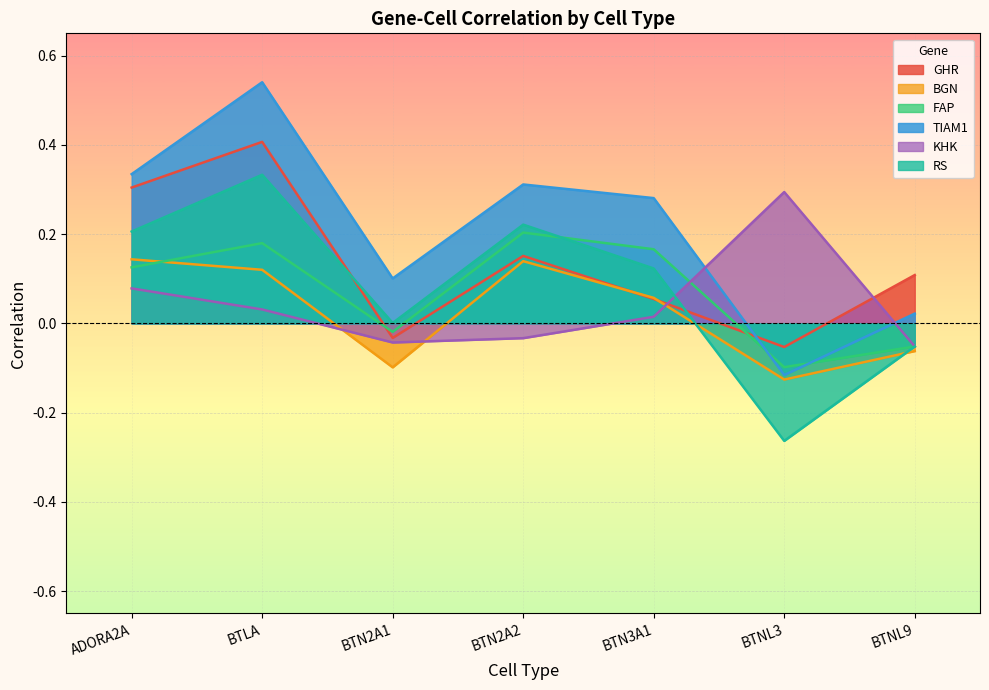

What position from the left is BTNL9?

7